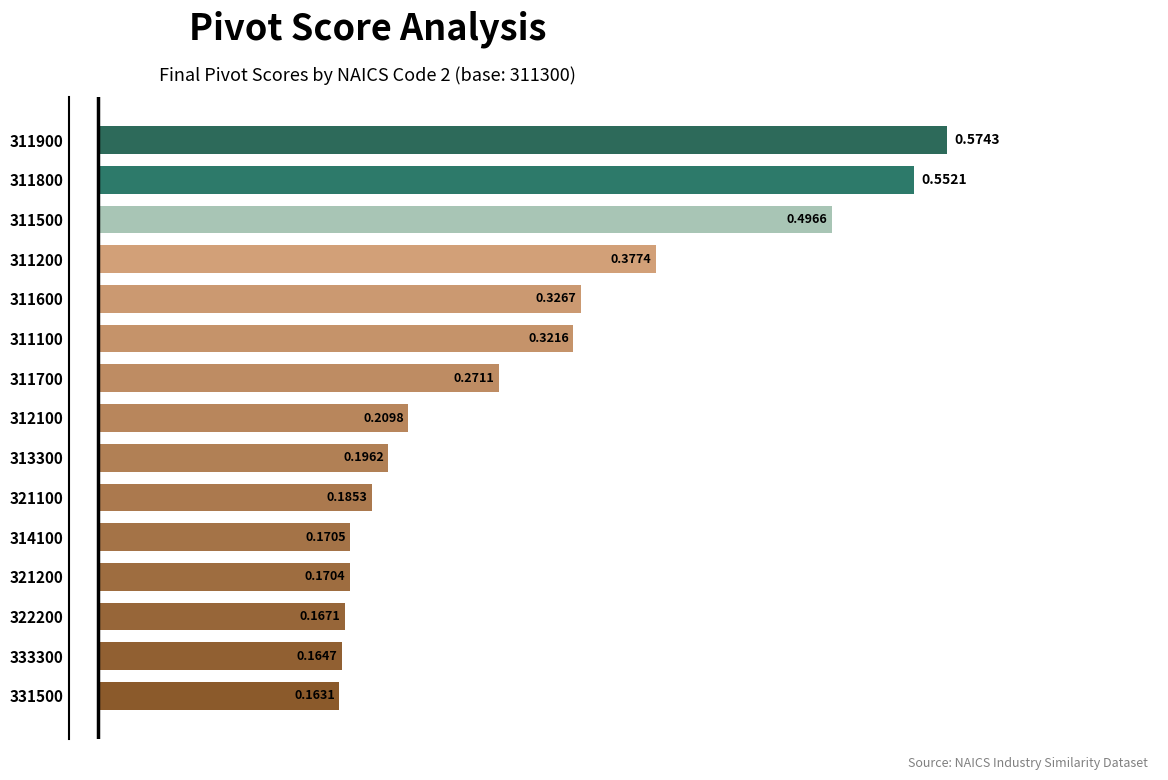

What is the sum of all values?

4.3